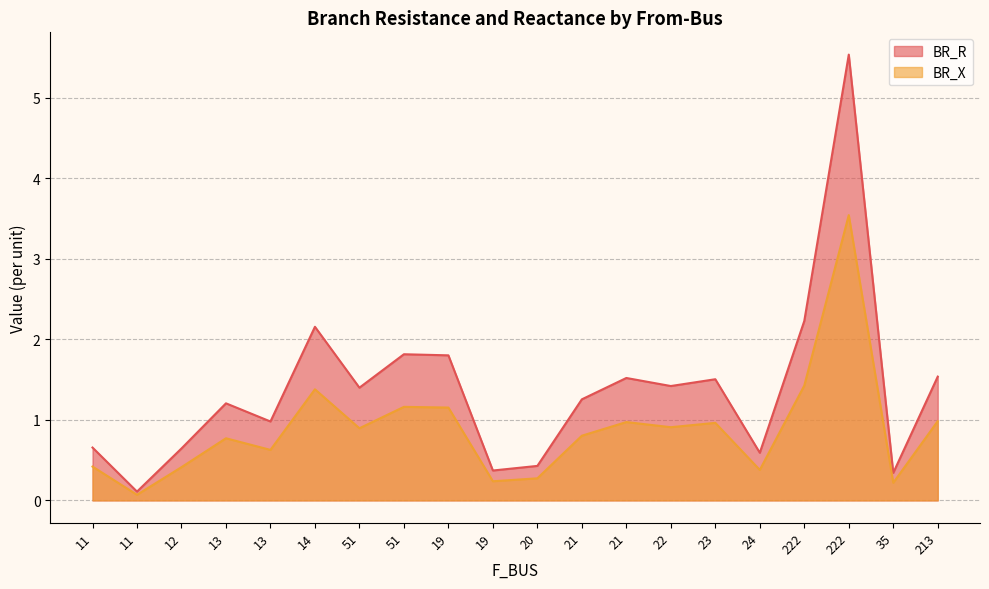

Count the number of data series in this chart.

2